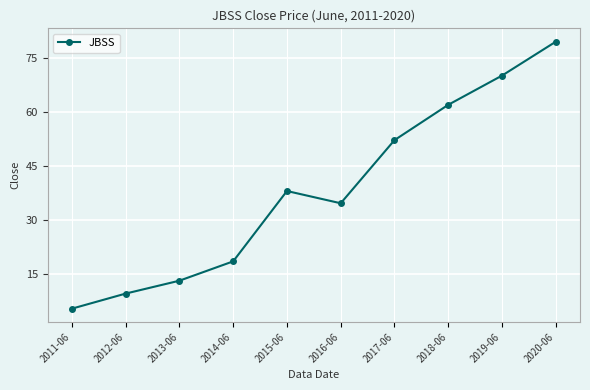

What is the sum of the values at 2020-06 and 2012-06?

88.8